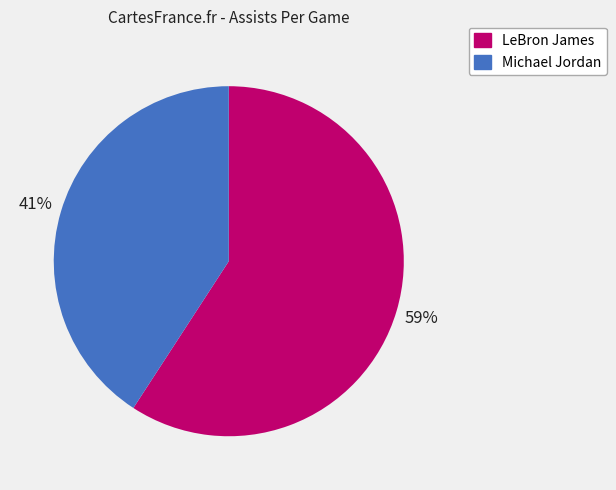

Approximately how many times larger is the value at Michael Jordan compared to LeBron James?

0.7